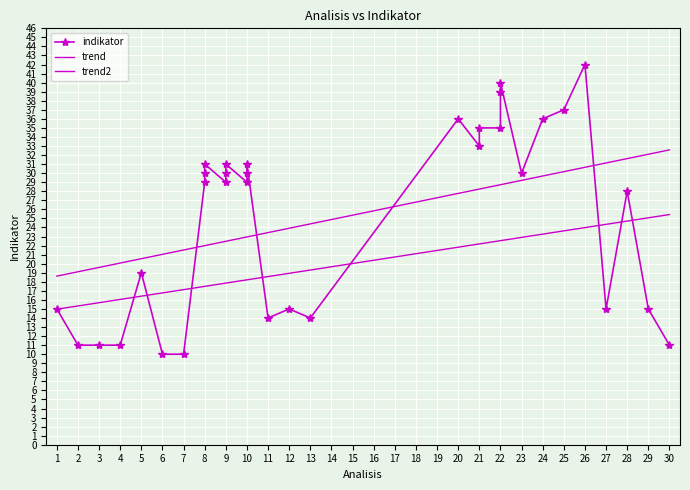

List the labels in order of value, largest first.

26, 22, 22, 25, 20, 24, 21, 22, 21, 8, 9, 10, 8, 9, 10, 23, 8, 9, 10, 28, 5, 1, 12, 27, 29, 11, 13, 2, 3, 4, 30, 6, 7